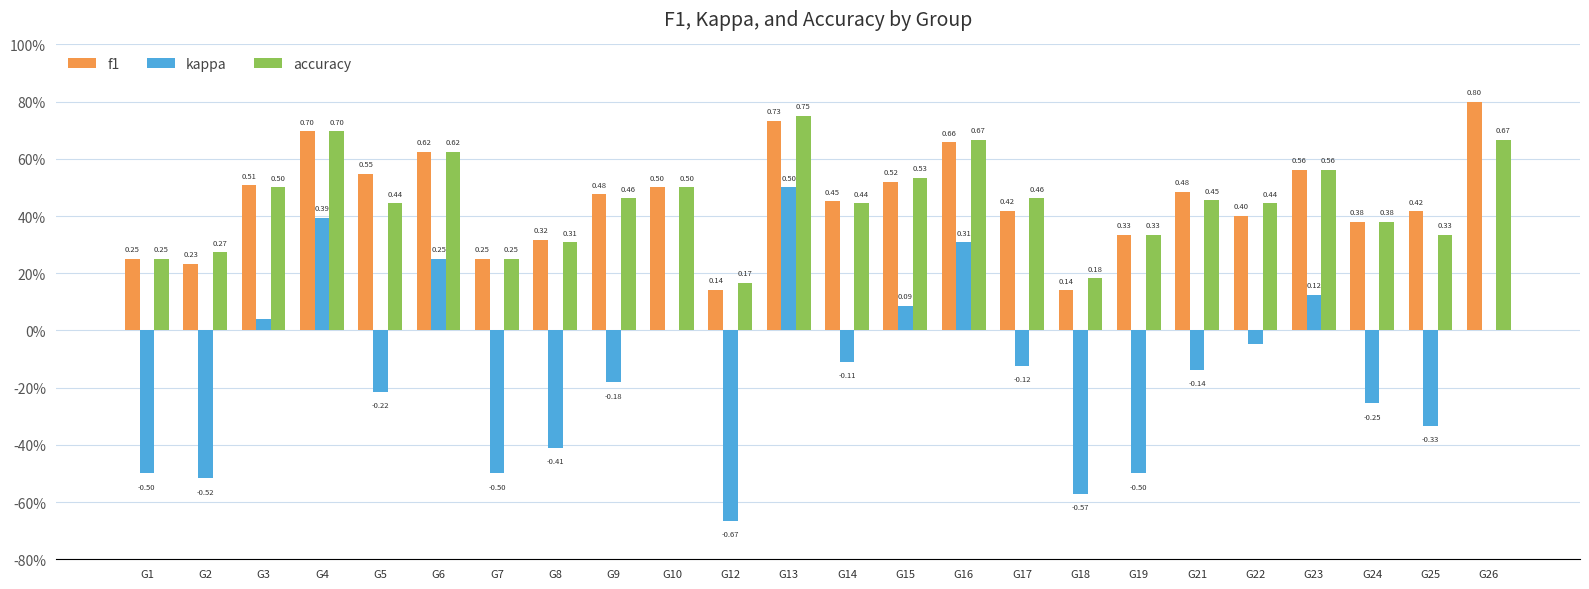

Does the chart contain stacked bars?

No